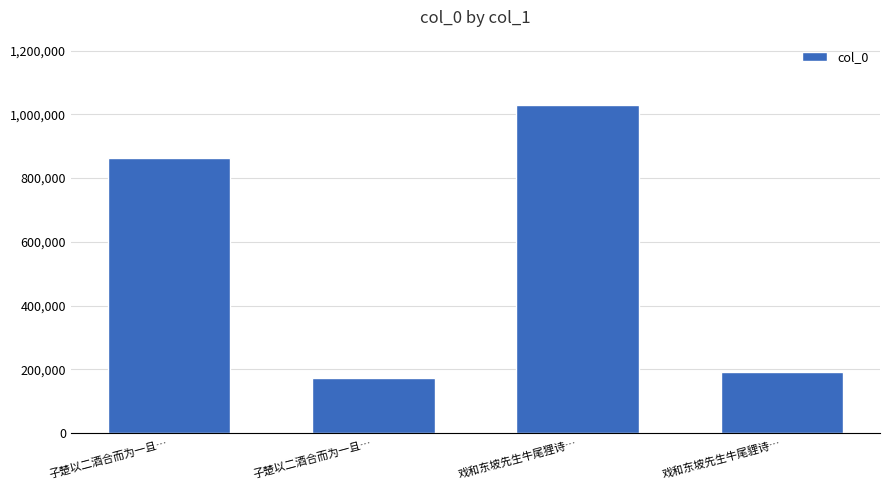

How many categories are shown in the chart?

4